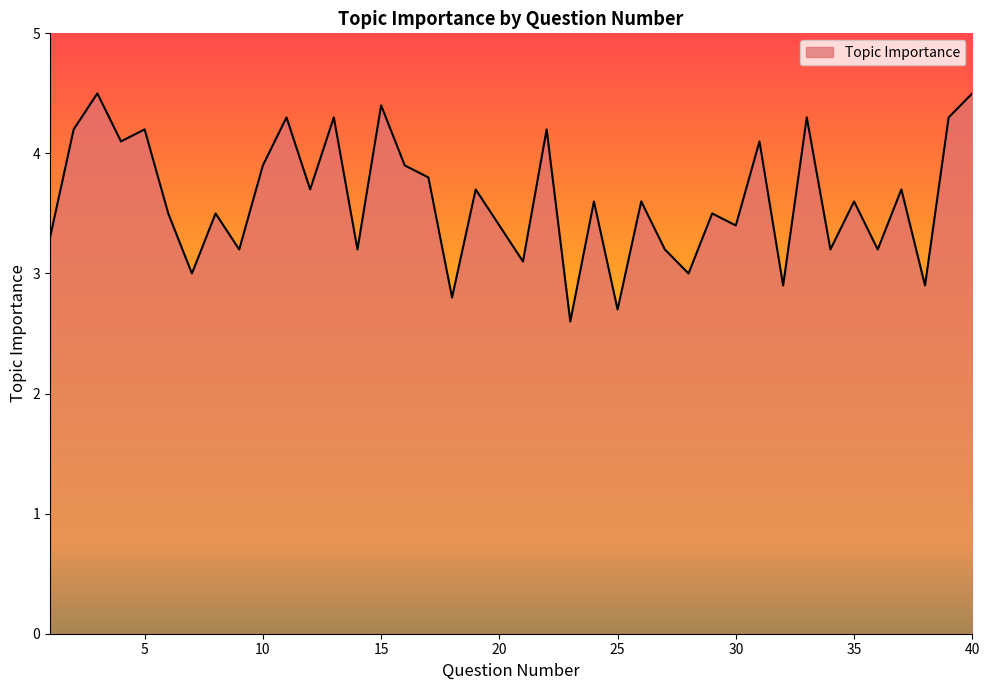

What is the greatest value displayed?

4.5